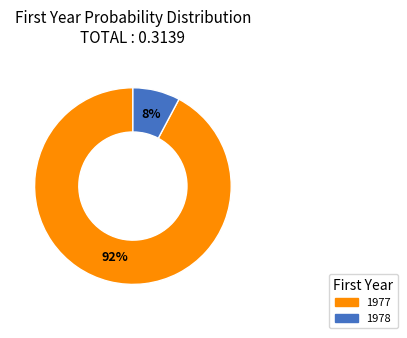

What is the largest slice in the pie chart?

1977